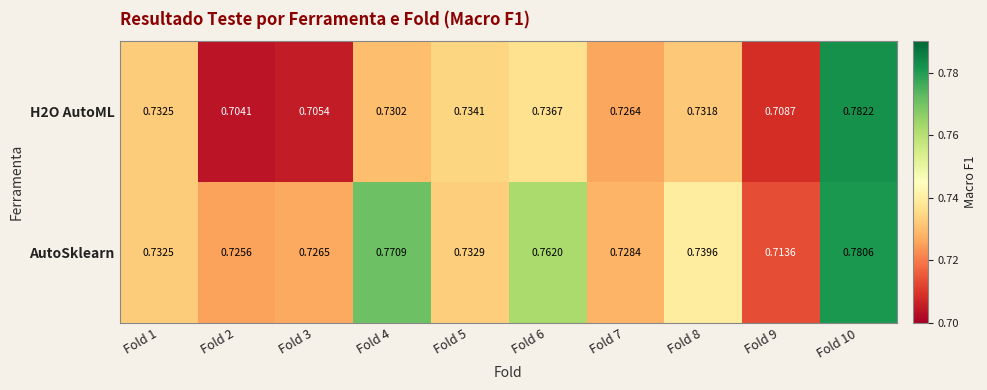

Which series has the largest total across all categories?

AutoSklearn